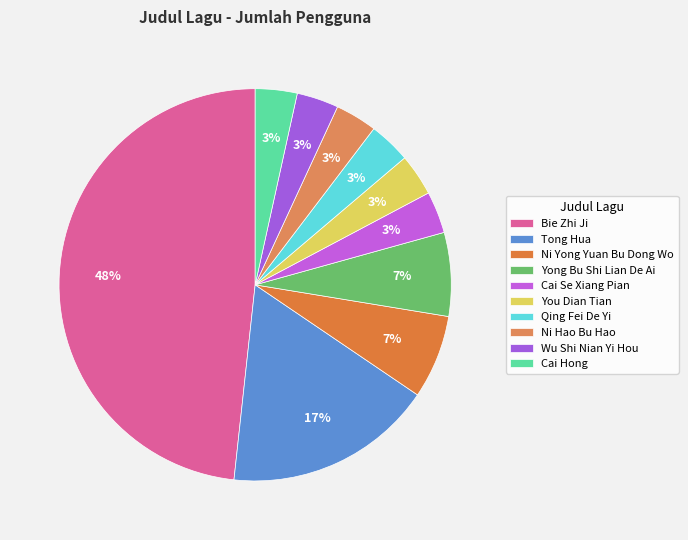

What is the largest slice in the pie chart?

Bie Zhi Ji